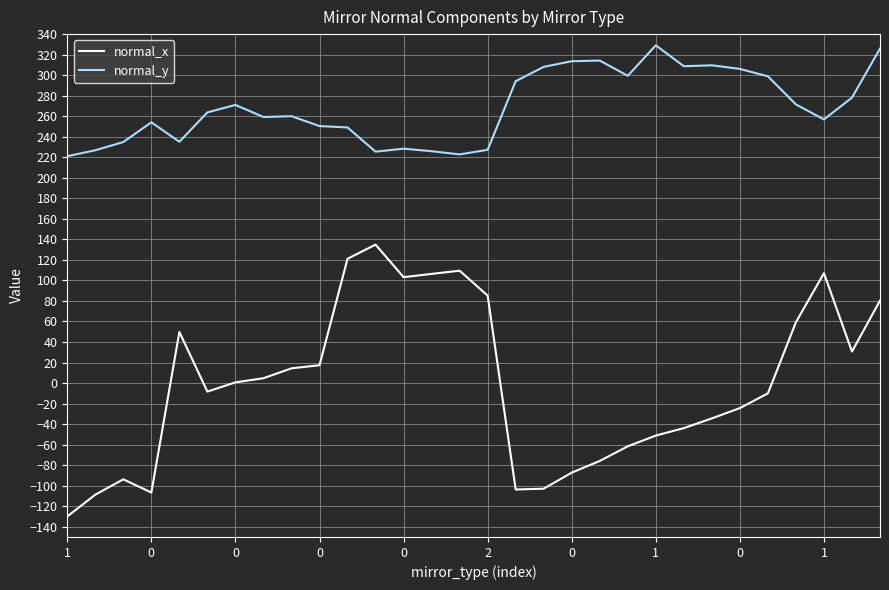

Rank the series by their average value, from highest to lowest.

normal_y, normal_x